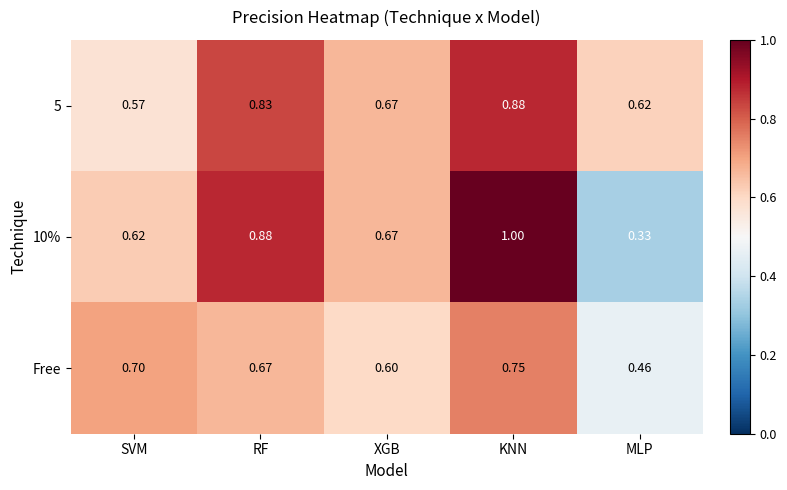

Where is 10% nearest to the value 0?

MLP